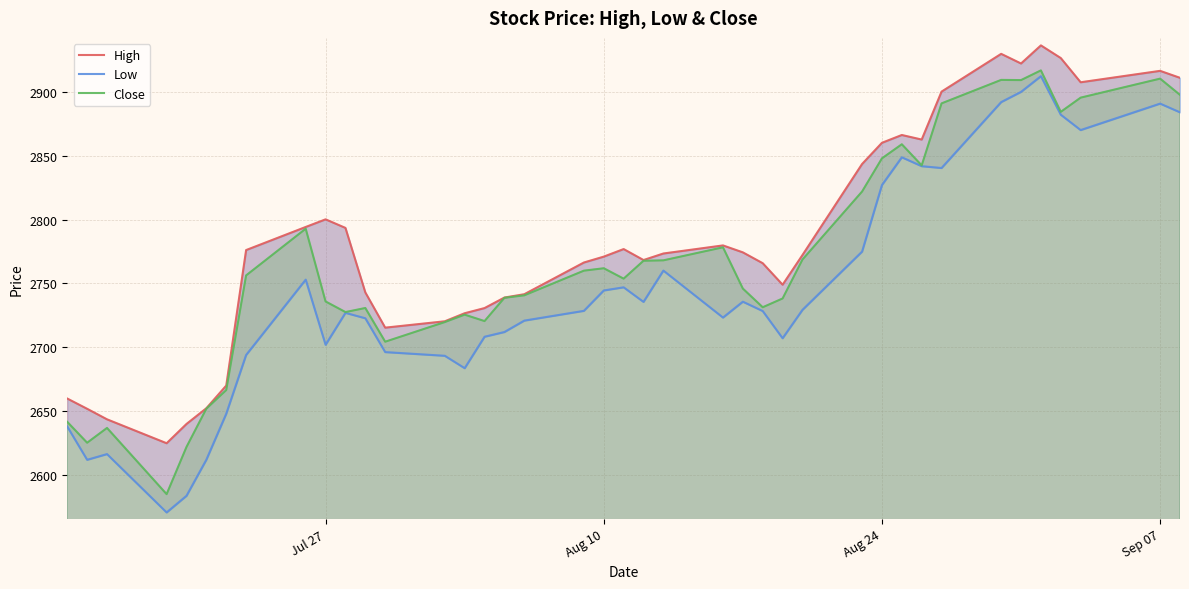

What are all the series names shown in the legend?

High, Low, Close